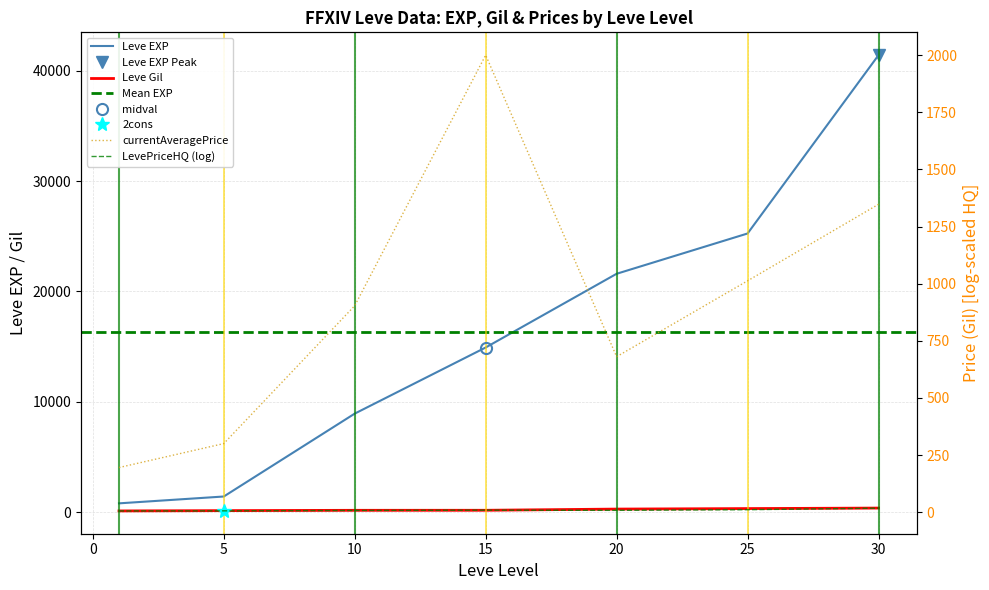

Which category has the lowest value in the Leve EXP series?

1